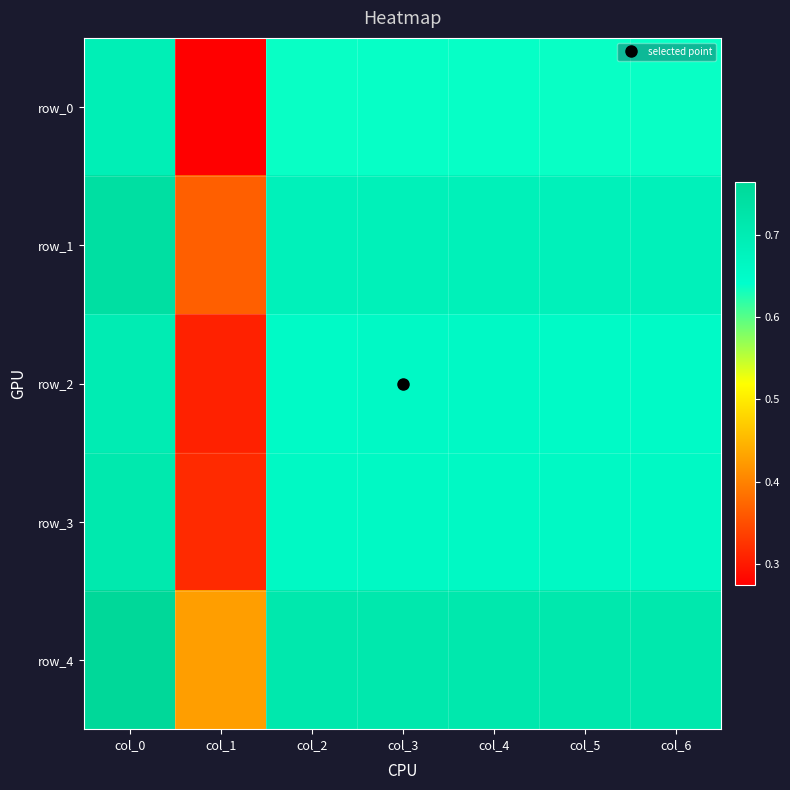

Reading right to left, what are all the values shown in this chart?

row_0: col_6=0.6	col_5=0.6	col_4=0.6	col_3=0.6	col_2=0.6	col_1=0.3	col_0=0.7
row_1: col_6=0.7	col_5=0.7	col_4=0.7	col_3=0.7	col_2=0.7	col_1=0.4	col_0=0.7
row_2: col_6=0.7	col_5=0.7	col_4=0.7	col_3=0.7	col_2=0.7	col_1=0.3	col_0=0.7
row_3: col_6=0.7	col_5=0.7	col_4=0.7	col_3=0.7	col_2=0.7	col_1=0.3	col_0=0.7
row_4: col_6=0.7	col_5=0.7	col_4=0.7	col_3=0.7	col_2=0.7	col_1=0.4	col_0=0.8